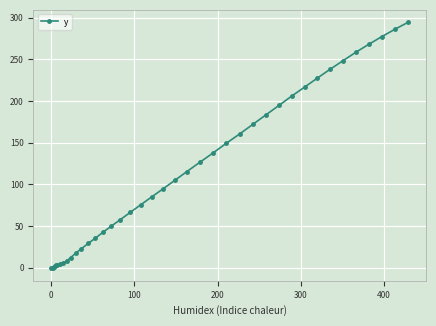

What is the sum of all values?

4474.8